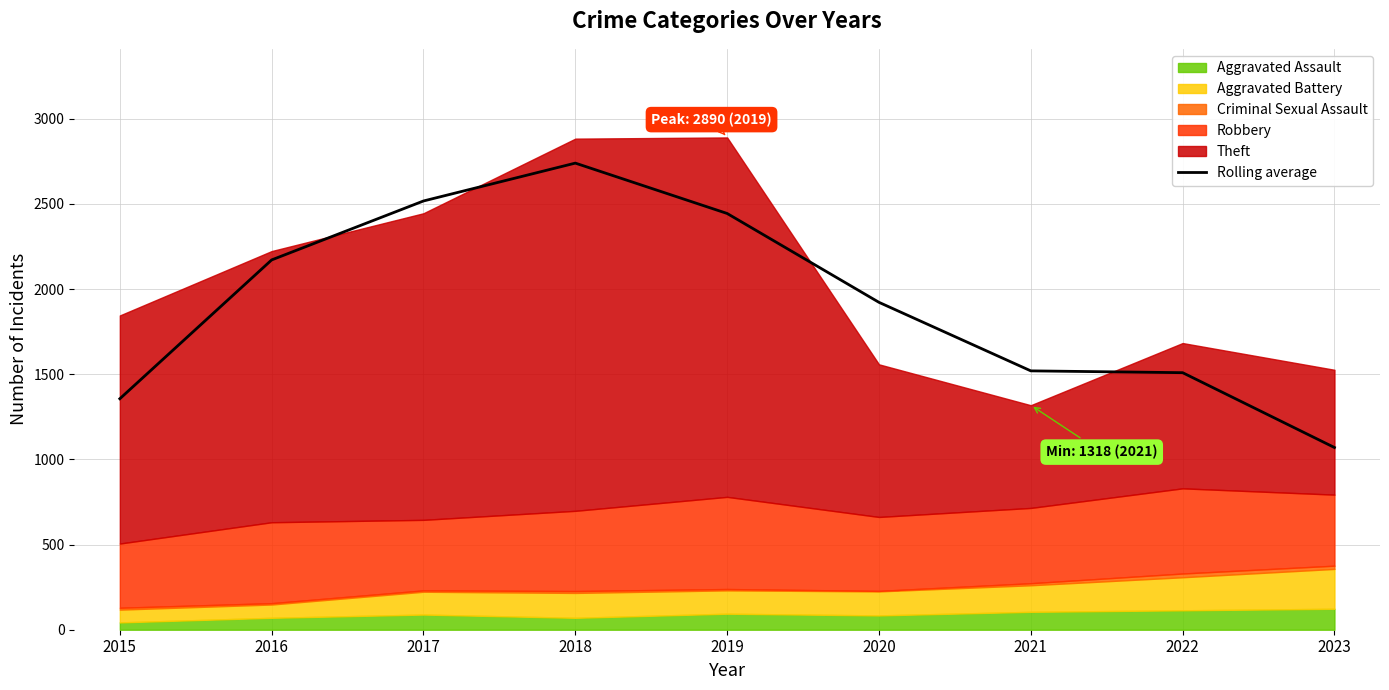

At which category does the chart reach its minimum across all series?

2023